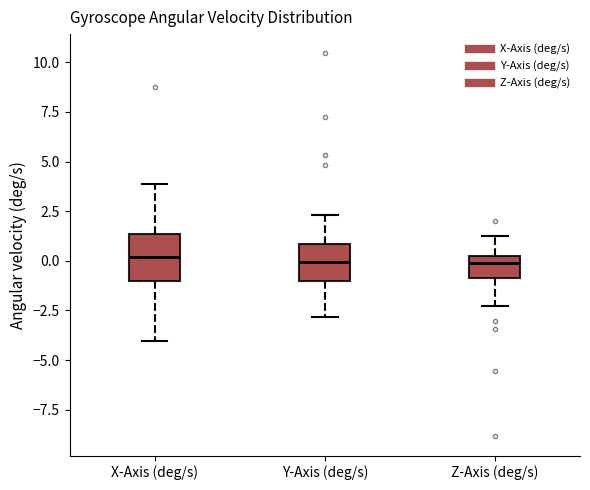

Reading left to right, transcribe this box plot: for each box, give where its median line is, the range the box spans, and where its two whiskers end, as read against the y-axis. The values are not printed on the chart, so give them approximately, as read against the axis.

X-Axis (deg/s): median 0.0, box -1.0 to 1.5, whiskers -4.0 to 4.0
Y-Axis (deg/s): median 0.0, box -1.0 to 1.0, whiskers -3.0 to 2.5
Z-Axis (deg/s): median 0.0 (just below the box's upper edge), box -1.0 to 0.0, whiskers -2.5 to 1.5